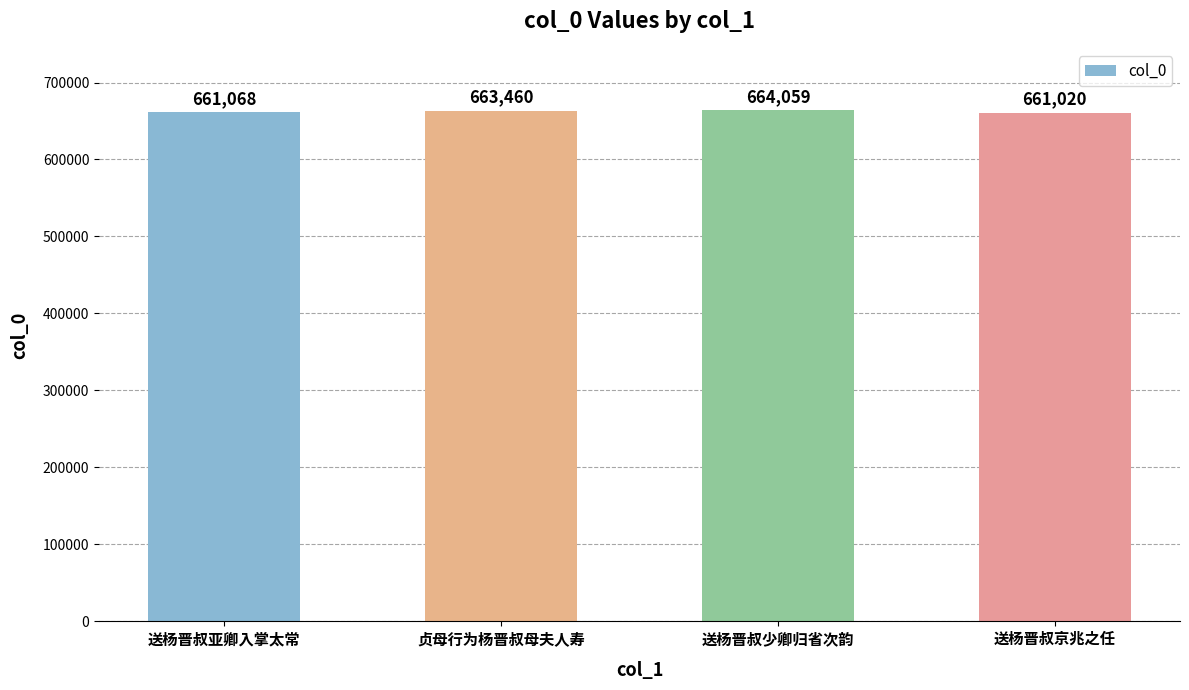

Does the chart contain stacked bars?

No